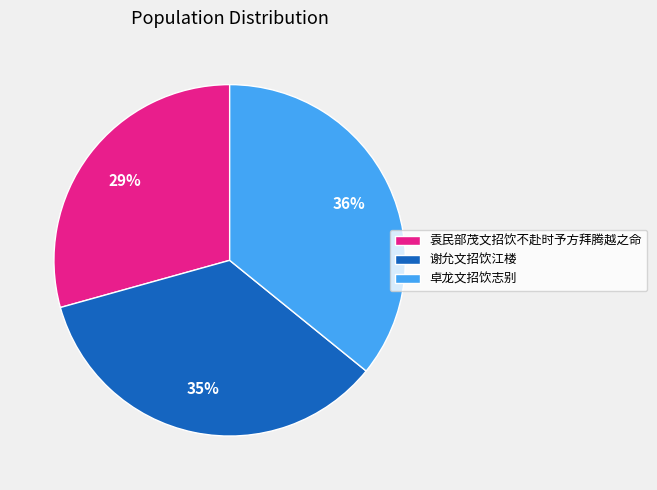

Do 袁民部茂文招饮不赴时予方拜腾越之命 and 谢允文招饮江楼 together represent more than half of the pie?

Yes